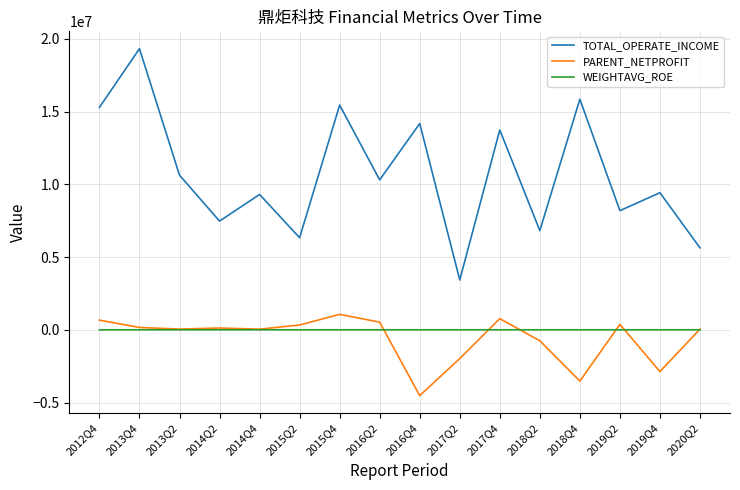

At which category is the sum across all series the highest?

2013Q4